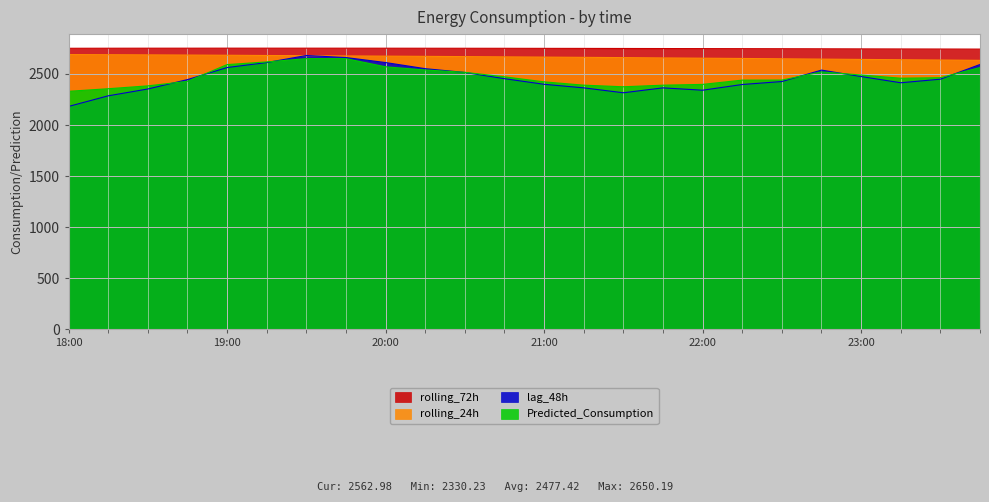

Which series has the widest spread of values?

lag_48h